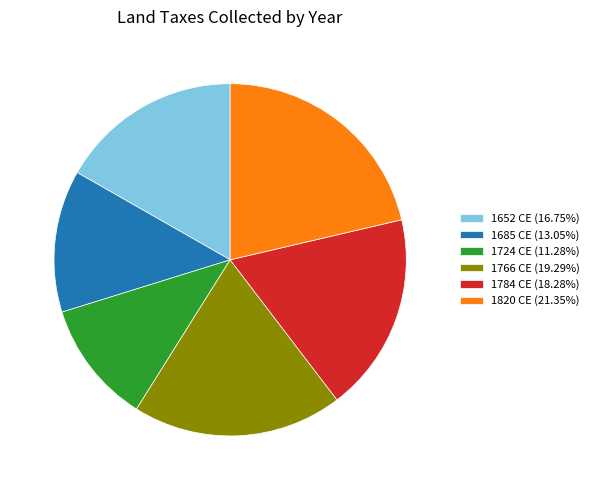

What is the ratio of the value at 1724 CE (11.28%) to the value at 1784 CE (18.28%)?

0.6